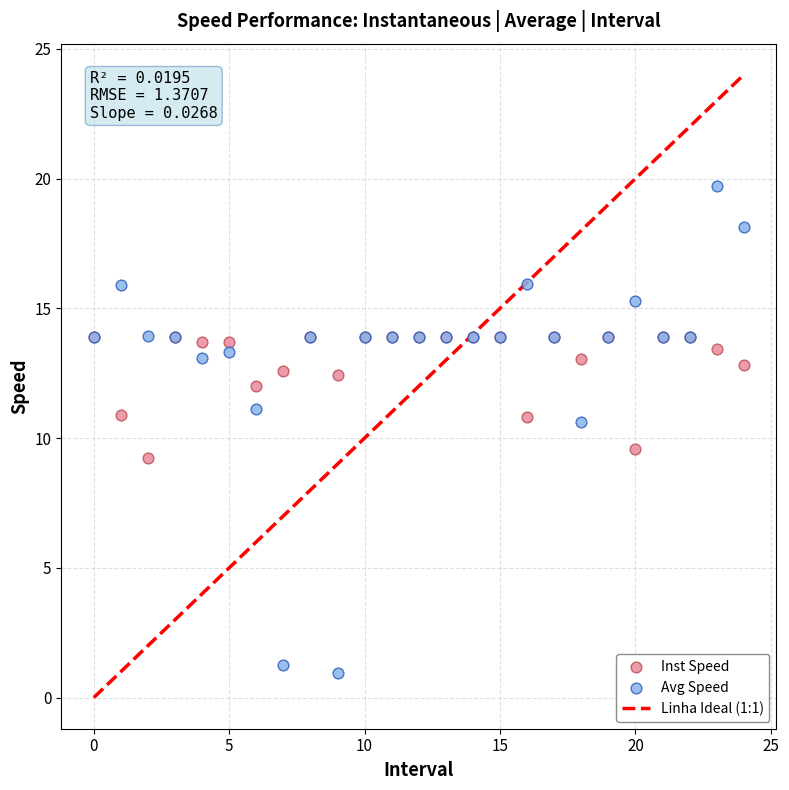

Which series contains the highest Y value?

Avg Speed